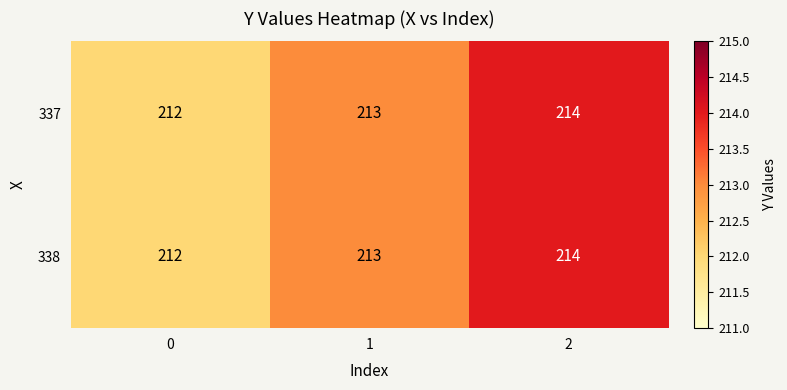

True or false: 337 has a value of 214 at 2.

True